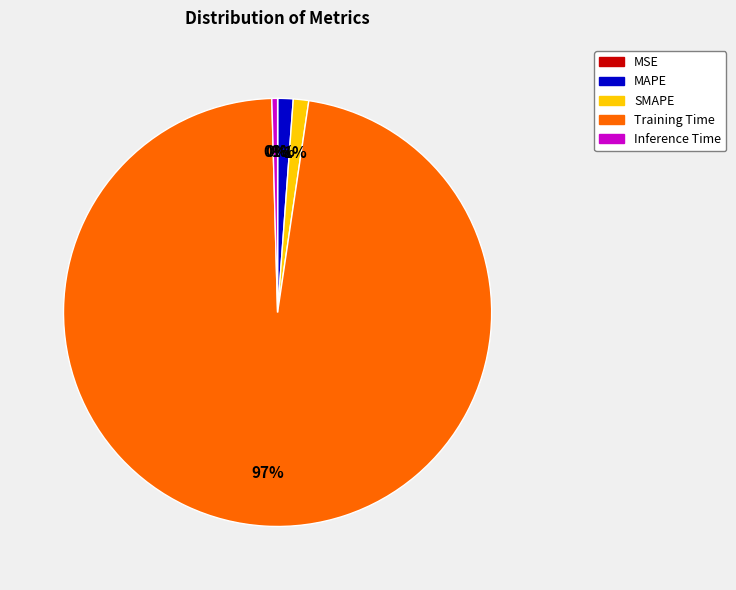

To the nearest percent, what is the average slice percentage?

20%